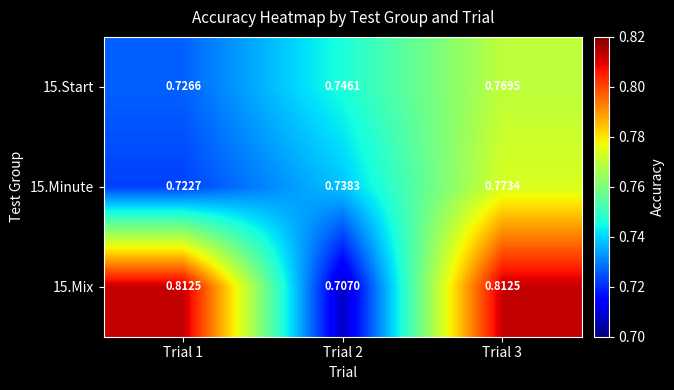

Is the value of 15.Start at Trial 1 greater than the value of 15.Mix at Trial 1?

No